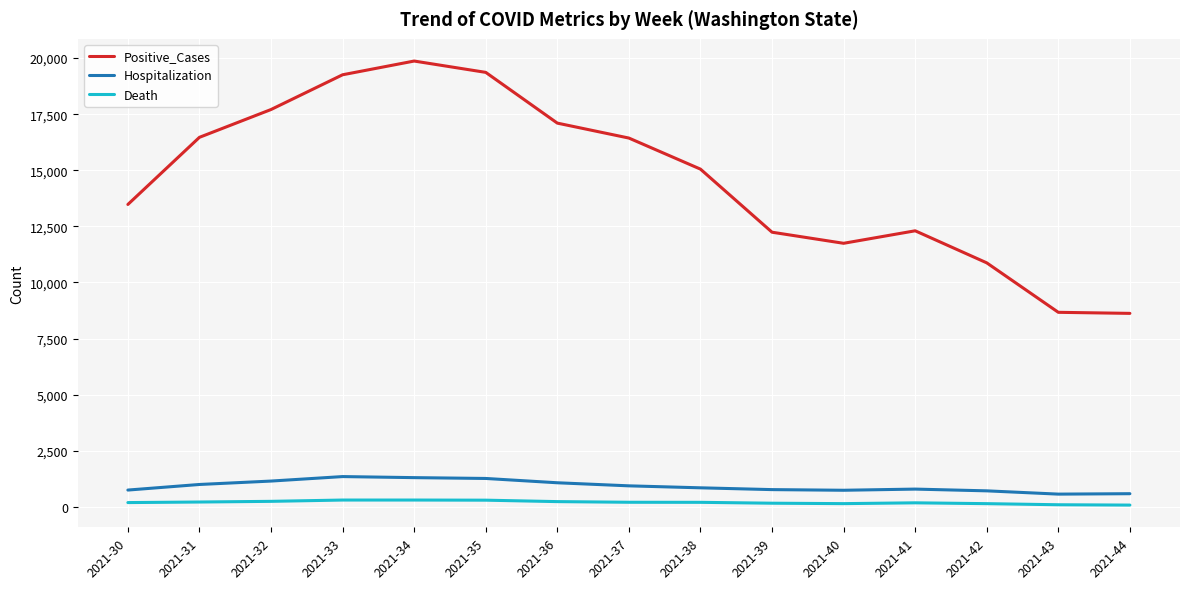

What is the difference between the maximum and second lowest values in the Positive_Cases series?

11201